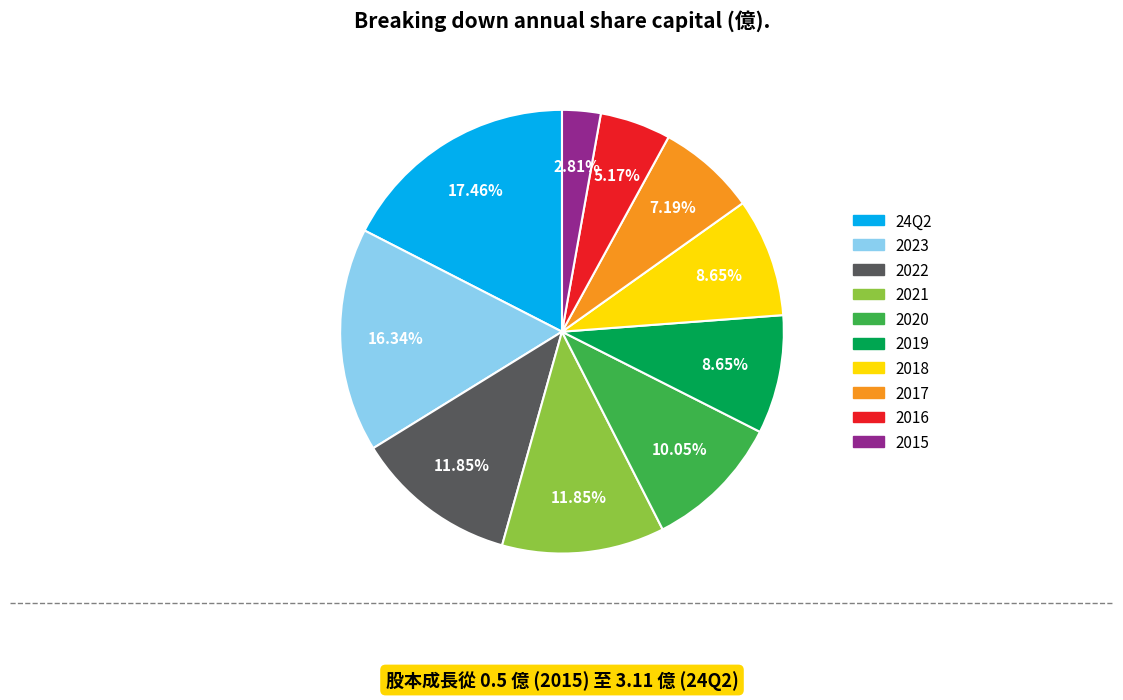

Do 2023 and 2018 together represent more than half of the pie?

No